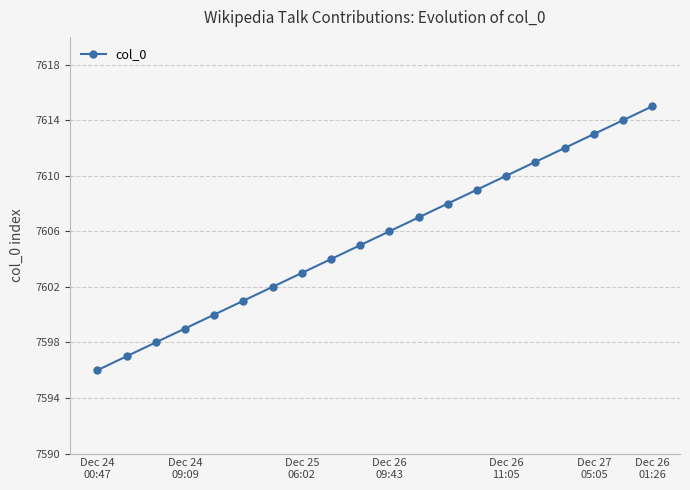

How many data points does each series have?

20